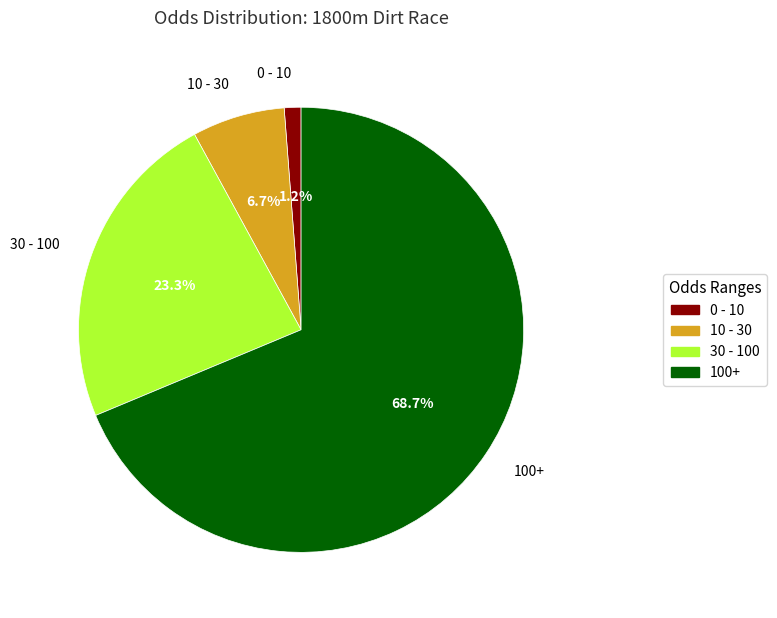

How many slices are in this pie chart?

4